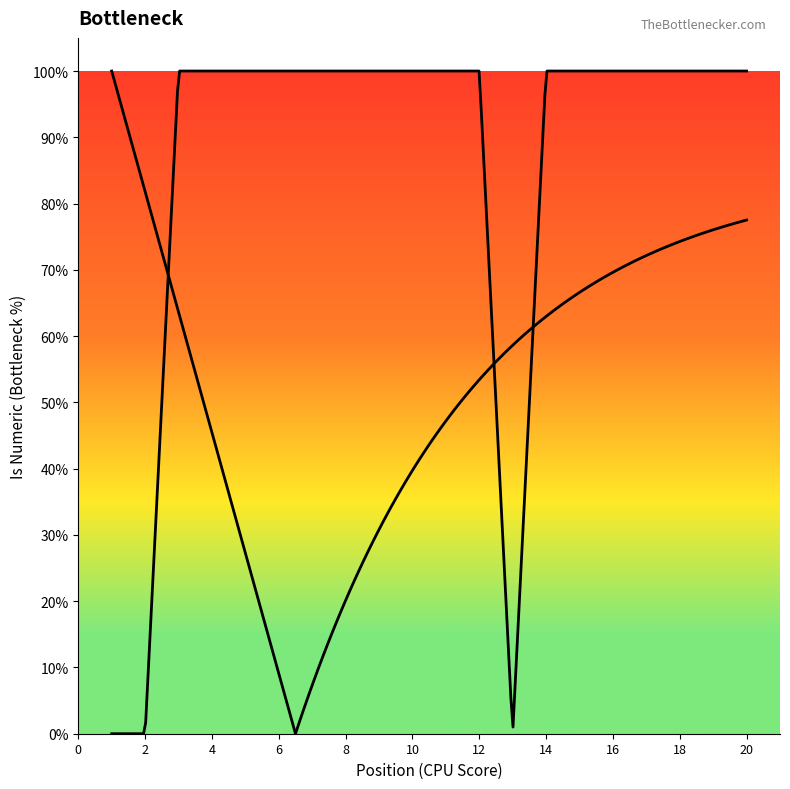

Is it true that the value at 6 is 1?

True